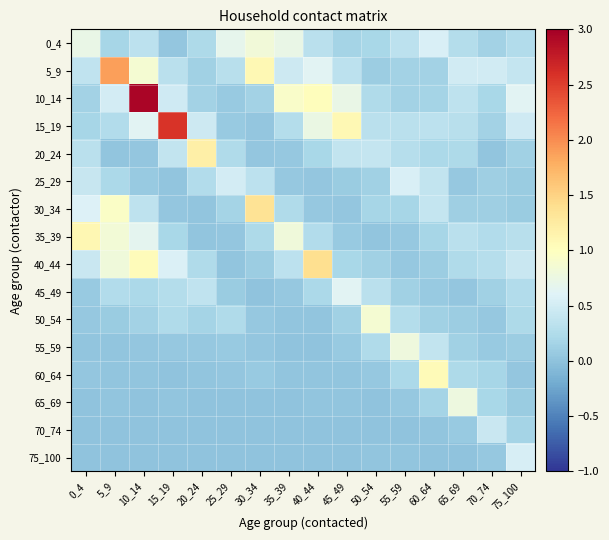

Reading left to right, list all the values displayed in this chart.

0_4: 0_4=0.7	5_9=0.2	10_14=0.3	15_19=0.0	20_24=0.2	25_29=0.7	30_34=0.8	35_39=0.7	40_44=0.3	45_49=0.2	50_54=0.2	55_59=0.3	60_64=0.5	65_69=0.3	70_74=0.1	75_100=0.3
5_9: 0_4=0.4	5_9=1.9	10_14=0.9	15_19=0.3	20_24=0.1	25_29=0.3	30_34=1.1	35_39=0.5	40_44=0.6	45_49=0.3	50_54=0.1	55_59=0.2	60_64=0.2	65_69=0.5	70_74=0.5	75_100=0.4
10_14: 0_4=0.1	5_9=0.5	10_14=2.9	15_19=0.5	20_24=0.2	25_29=0.1	30_34=0.2	35_39=0.9	40_44=1.0	45_49=0.7	50_54=0.2	55_59=0.2	60_64=0.2	65_69=0.3	70_74=0.2	75_100=0.6
15_19: 0_4=0.2	5_9=0.3	10_14=0.6	15_19=2.6	20_24=0.5	25_29=0.1	30_34=0.0	35_39=0.3	40_44=0.7	45_49=1.1	50_54=0.3	55_59=0.3	60_64=0.3	65_69=0.3	70_74=0.1	75_100=0.5
20_24: 0_4=0.3	5_9=0.0	10_14=0.0	15_19=0.4	20_24=1.2	25_29=0.2	30_34=0.0	35_39=0.1	40_44=0.2	45_49=0.4	50_54=0.4	55_59=0.3	60_64=0.2	65_69=0.2	70_74=0.0	75_100=0.1
25_29: 0_4=0.4	5_9=0.2	10_14=0.1	15_19=0.0	20_24=0.3	25_29=0.5	30_34=0.3	35_39=0.1	40_44=0.0	45_49=0.1	50_54=0.1	55_59=0.6	60_64=0.4	65_69=0.1	70_74=0.1	75_100=0.1
30_34: 0_4=0.6	5_9=0.9	10_14=0.4	15_19=0.0	20_24=0.0	25_29=0.2	30_34=1.3	35_39=0.2	40_44=0.1	45_49=0.0	50_54=0.2	55_59=0.2	60_64=0.4	65_69=0.1	70_74=0.1	75_100=0.1
35_39: 0_4=1.1	5_9=0.8	10_14=0.7	15_19=0.2	20_24=0.0	25_29=0.0	30_34=0.2	35_39=0.8	40_44=0.3	45_49=0.1	50_54=0.0	55_59=0.0	60_64=0.2	65_69=0.3	70_74=0.3	75_100=0.3
40_44: 0_4=0.4	5_9=0.8	10_14=1.0	15_19=0.6	20_24=0.2	25_29=0.0	30_34=0.1	35_39=0.3	40_44=1.4	45_49=0.2	50_54=0.1	55_59=0.1	60_64=0.1	65_69=0.2	70_74=0.3	75_100=0.4
45_49: 0_4=0.1	5_9=0.3	10_14=0.2	15_19=0.3	20_24=0.4	25_29=0.1	30_34=0.0	35_39=0.1	40_44=0.2	45_49=0.6	50_54=0.3	55_59=0.1	60_64=0.1	65_69=0.0	70_74=0.1	75_100=0.3
50_54: 0_4=0.1	5_9=0.1	10_14=0.1	15_19=0.2	20_24=0.2	25_29=0.2	30_34=0.1	35_39=0.0	40_44=0.0	45_49=0.1	50_54=0.9	55_59=0.3	60_64=0.1	65_69=0.1	70_74=0.1	75_100=0.2
55_59: 0_4=0.0	5_9=0.0	10_14=0.0	15_19=0.1	20_24=0.1	25_29=0.1	30_34=0.0	35_39=0.0	40_44=0.0	45_49=0.1	50_54=0.2	55_59=0.8	60_64=0.4	65_69=0.1	70_74=0.1	75_100=0.1
60_64: 0_4=0.0	5_9=0.0	10_14=0.0	15_19=0.0	20_24=0.0	25_29=0.0	30_34=0.1	35_39=0.0	40_44=0.0	45_49=0.0	50_54=0.1	55_59=0.2	60_64=1.1	65_69=0.2	70_74=0.2	75_100=0.0
65_69: 0_4=0.0	5_9=0.0	10_14=0.0	15_19=0.0	20_24=0.0	25_29=0.0	30_34=0.0	35_39=0.0	40_44=0.0	45_49=0.0	50_54=0.0	55_59=0.1	60_64=0.2	65_69=0.8	70_74=0.2	75_100=0.1
70_74: 0_4=0.0	5_9=0.0	10_14=0.0	15_19=0.0	20_24=0.0	25_29=0.0	30_34=0.0	35_39=0.0	40_44=0.0	45_49=0.0	50_54=0.0	55_59=0.0	60_64=0.0	65_69=0.1	70_74=0.4	75_100=0.2
75_100: 0_4=0.0	5_9=0.0	10_14=0.0	15_19=0.0	20_24=0.0	25_29=0.0	30_34=0.0	35_39=0.0	40_44=0.0	45_49=0.0	50_54=0.0	55_59=0.0	60_64=0.0	65_69=0.0	70_74=0.0	75_100=0.5